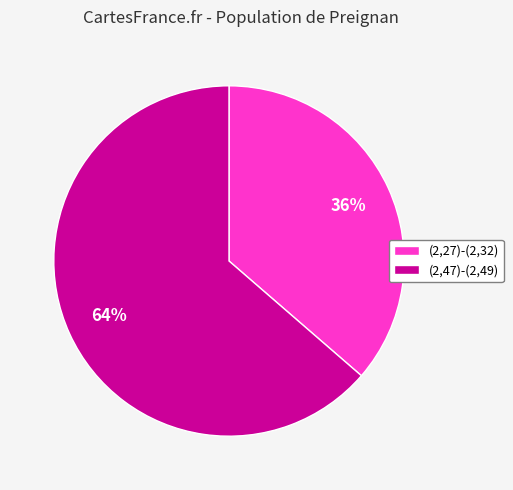

Which slice is the largest?

(2,47)-(2,49)